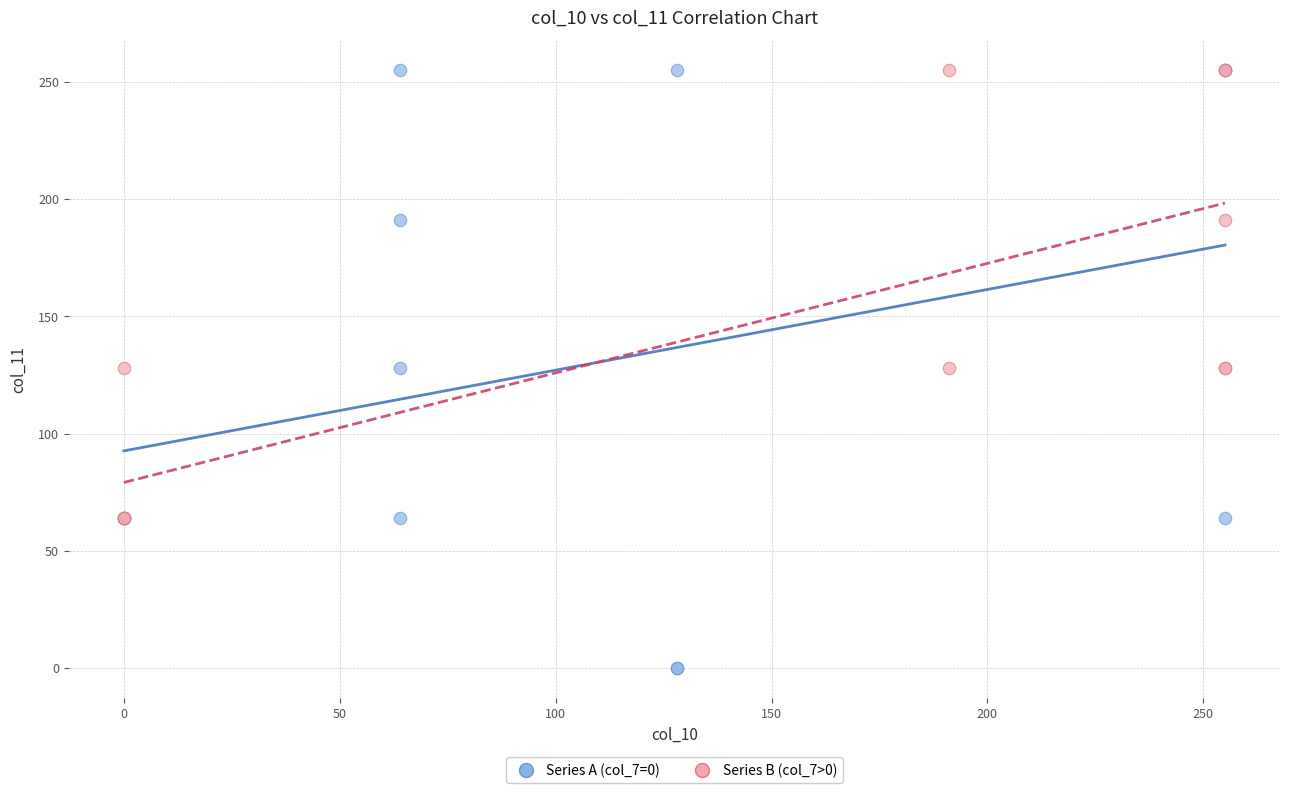

Which series reaches the minimum Y coordinate?

Series A (col_7=0)